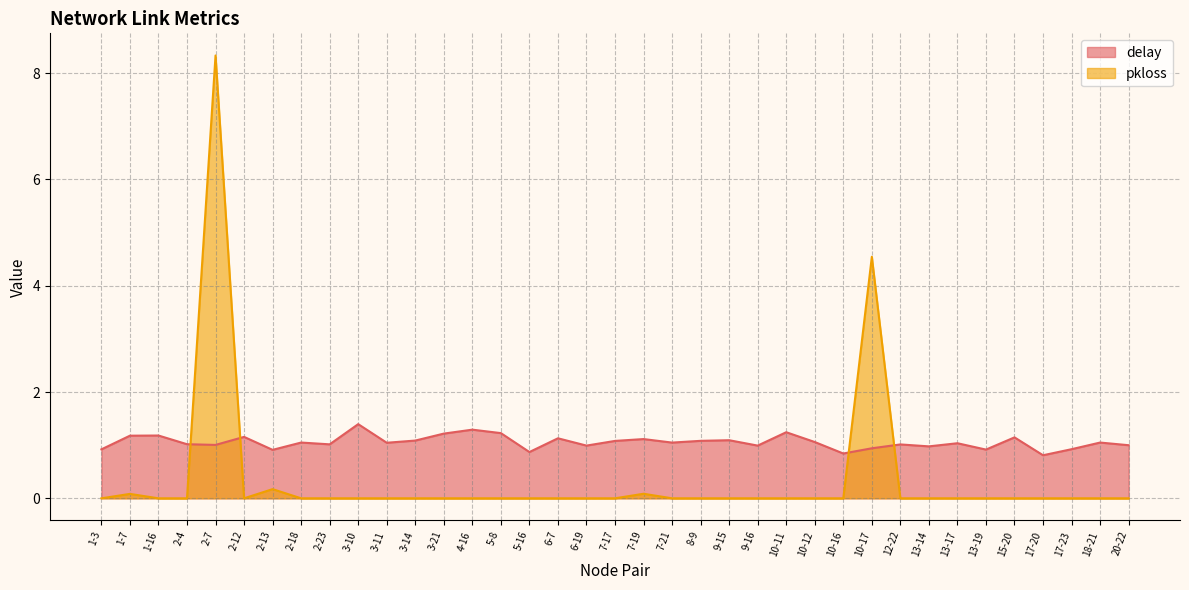

True or false: pkloss has more than 1 points higher than both neighbors.

True